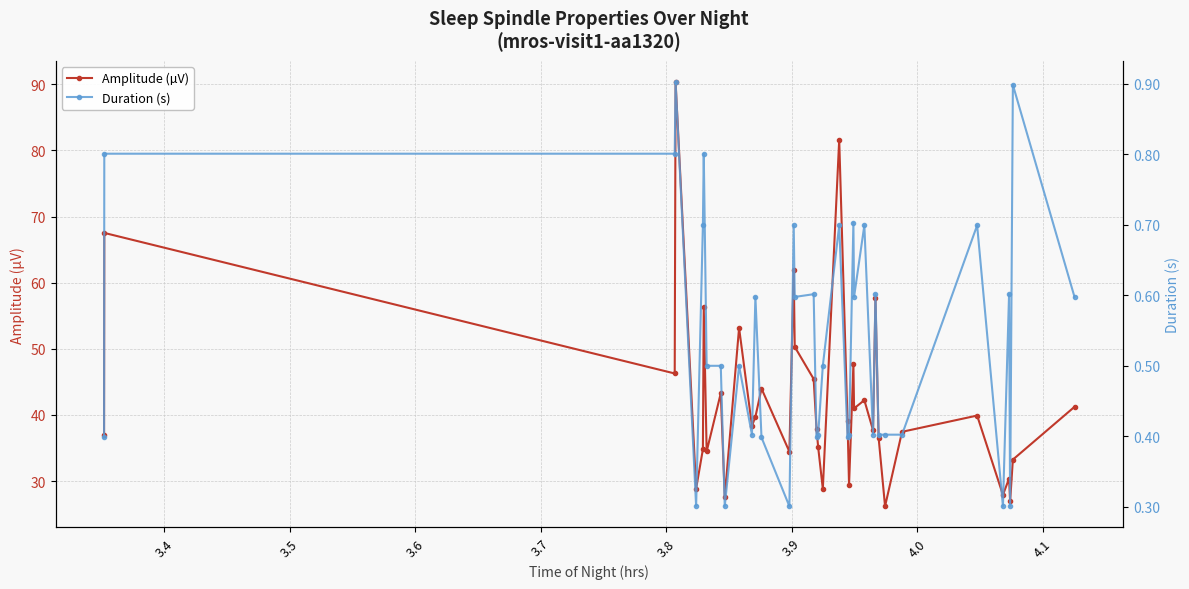

True or false: Amplitude (µV) and Duration (s) intersect in this chart.

False